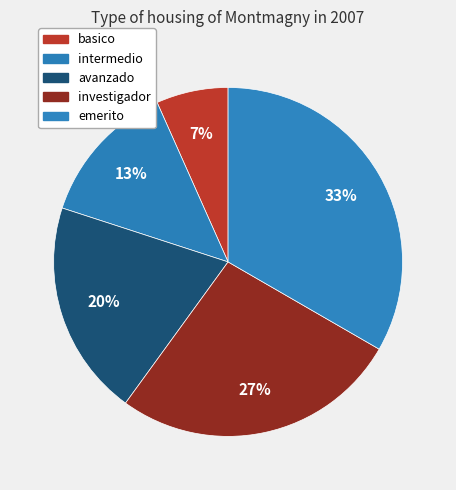

Does basico represent more than half of the total?

No